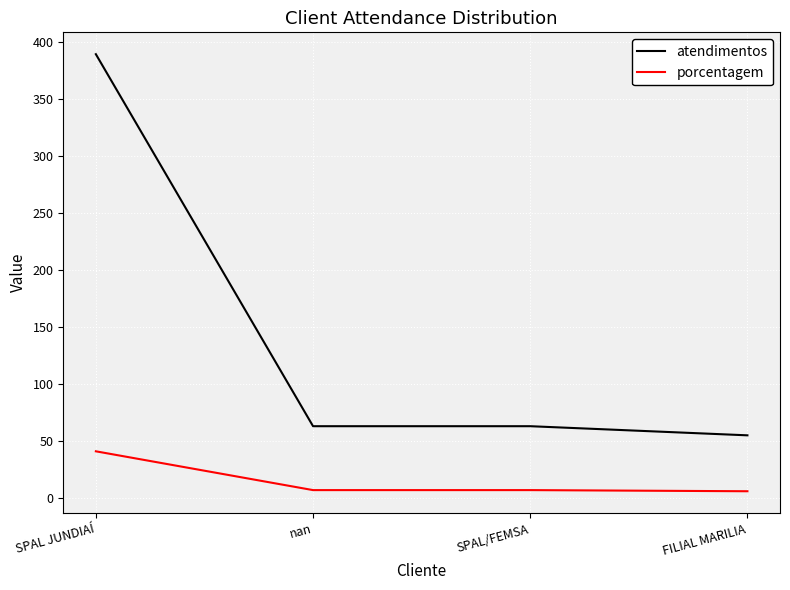

What is the sum of the porcentagem values at SPAL/FEMSA and SPAL JUNDIAÍ?

48